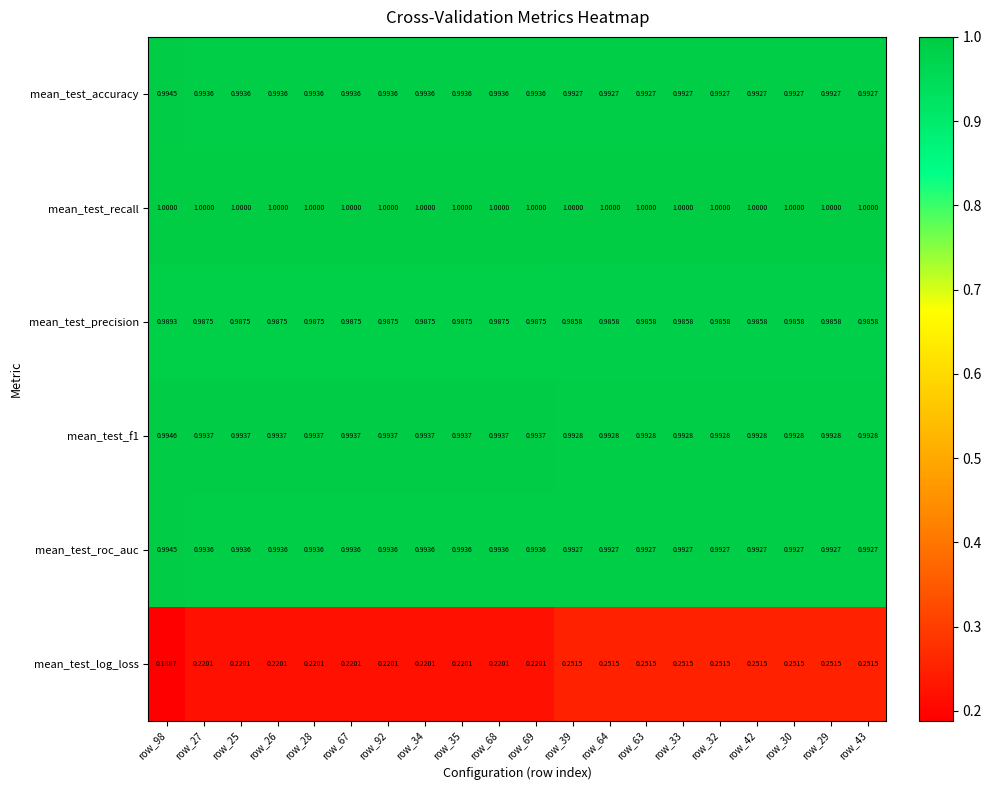

Which series has the largest total across all categories?

mean_test_recall